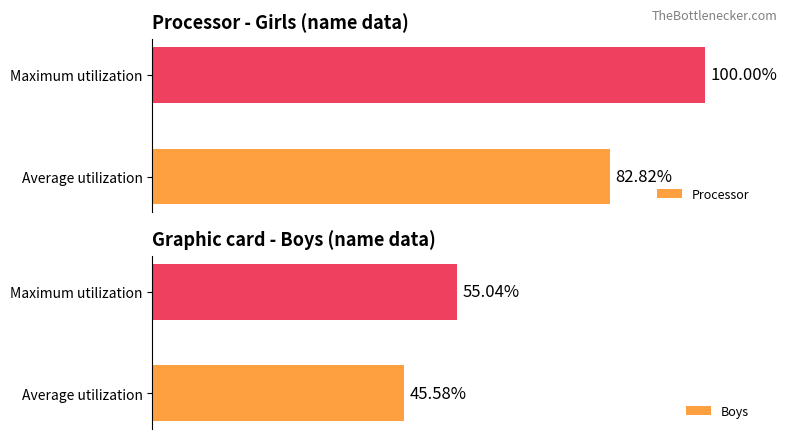

Rank the categories by Processor value from highest to lowest.

Maximum utilization, Average utilization